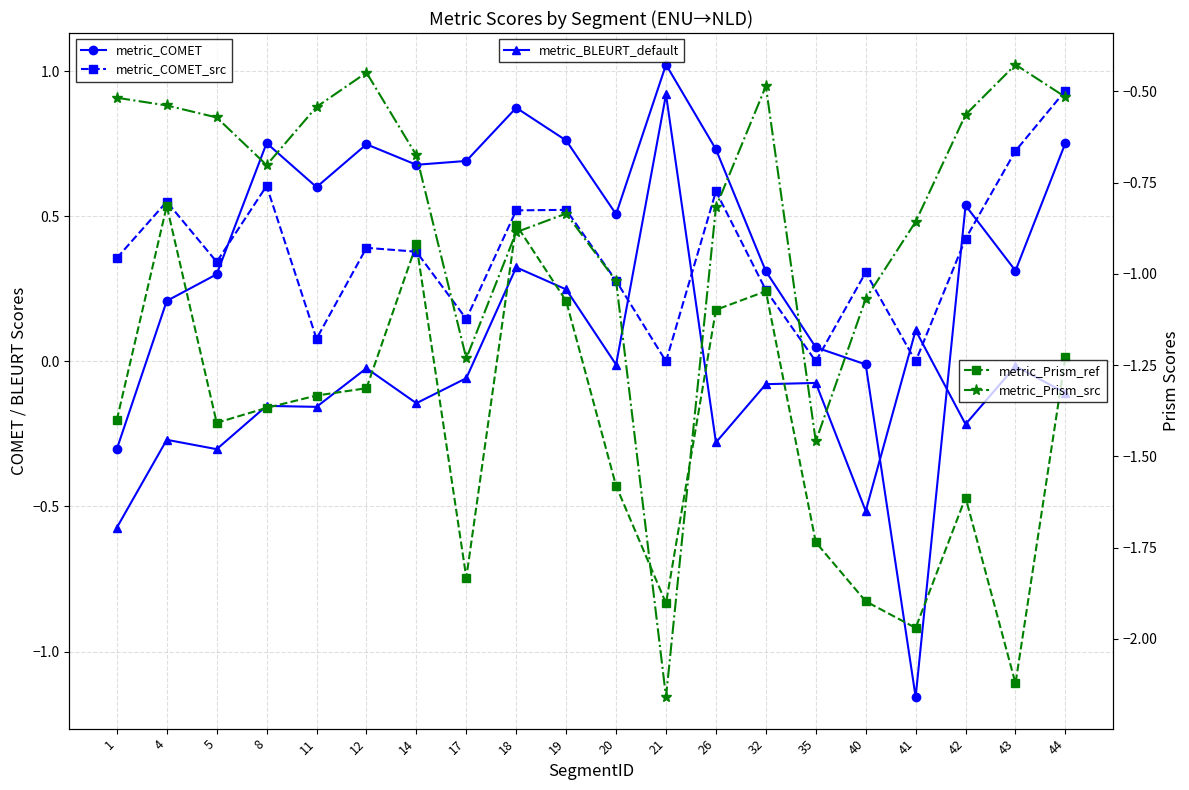

What is the total value across all series at 35?

-3.2